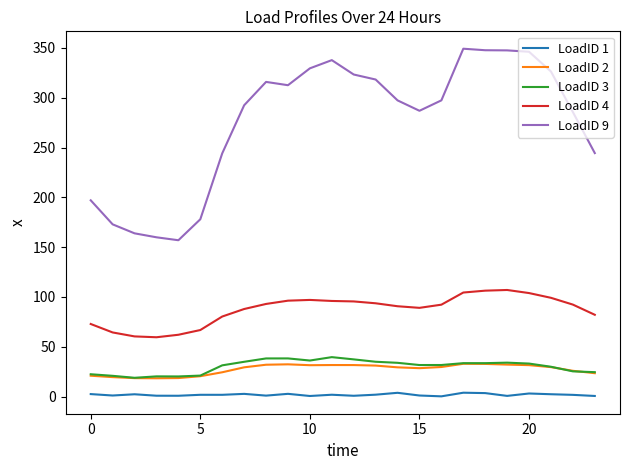

True or false: LoadID 4 and LoadID 2 intersect in this chart.

False